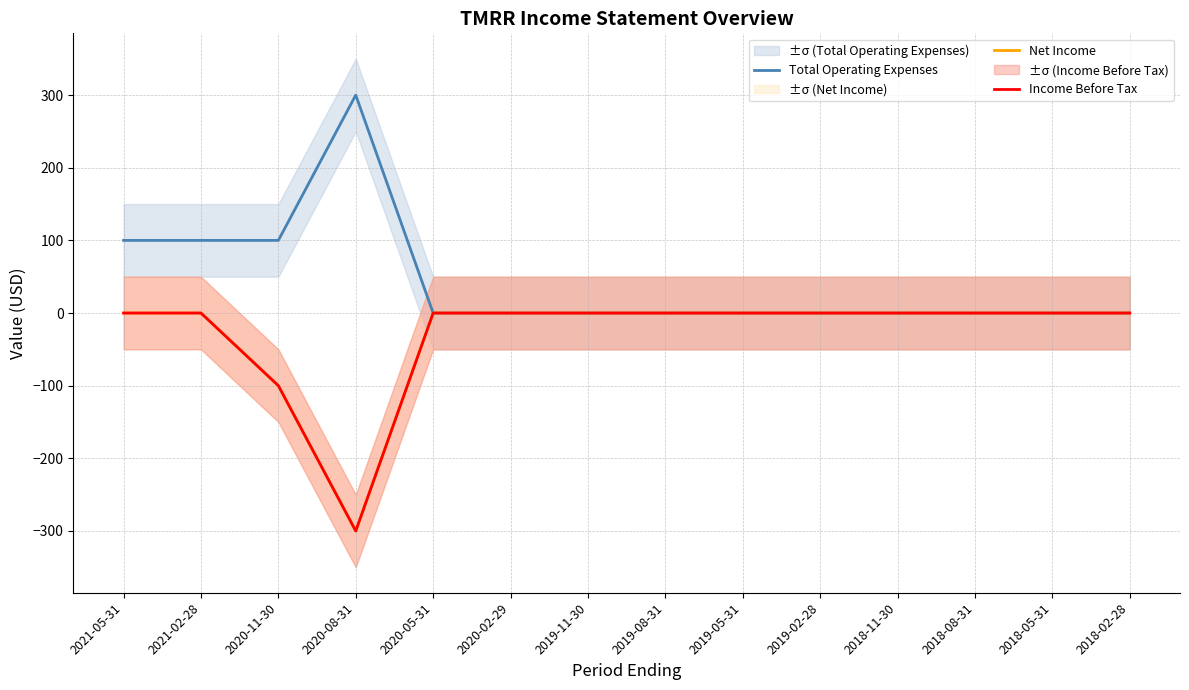

True or false: Income Before Tax and Total Operating Expenses intersect in this chart.

False